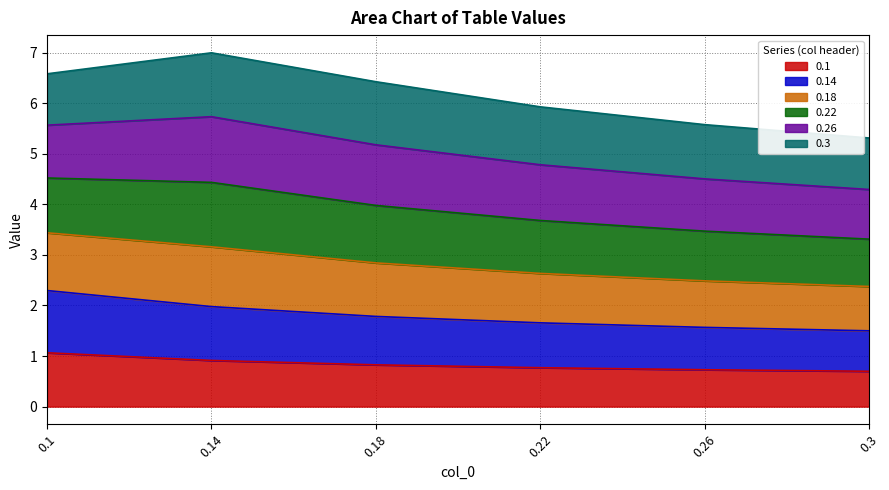

What is the total value across all series at 0.22?

5.9